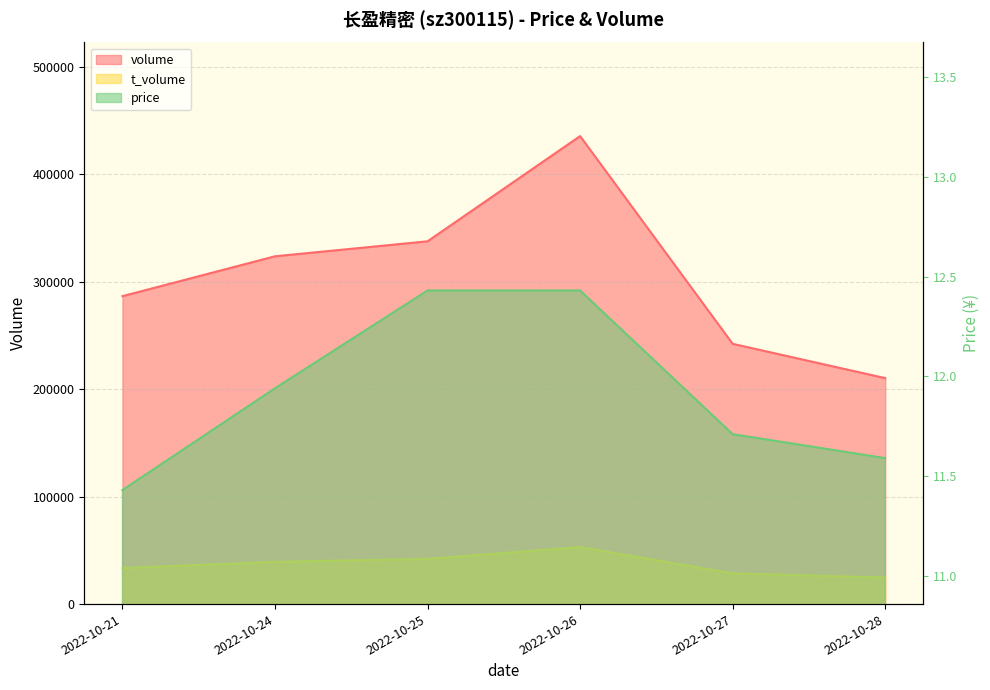

Reading left to right, what are all the values shown in this chart?

volume: 286687.0	323807.0	337750.0	435710.0	242314.0	210381.0
t_volume: 33526.0	39321.0	42094.0	53023.0	28596.0	24711.0
price: 11.4	11.9	12.4	12.4	11.7	11.6